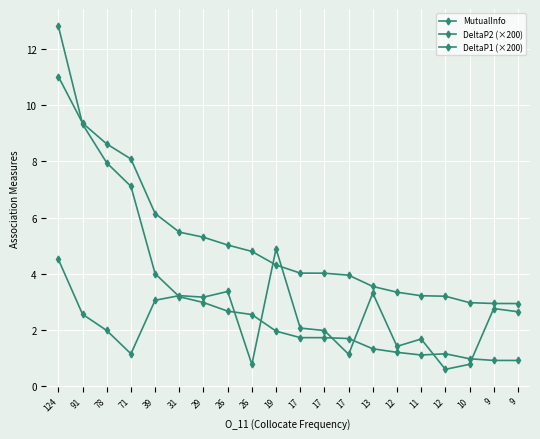

Is the value of MutualInfo at 71 greater than the value of DeltaP1 (×200) at 124?

Yes